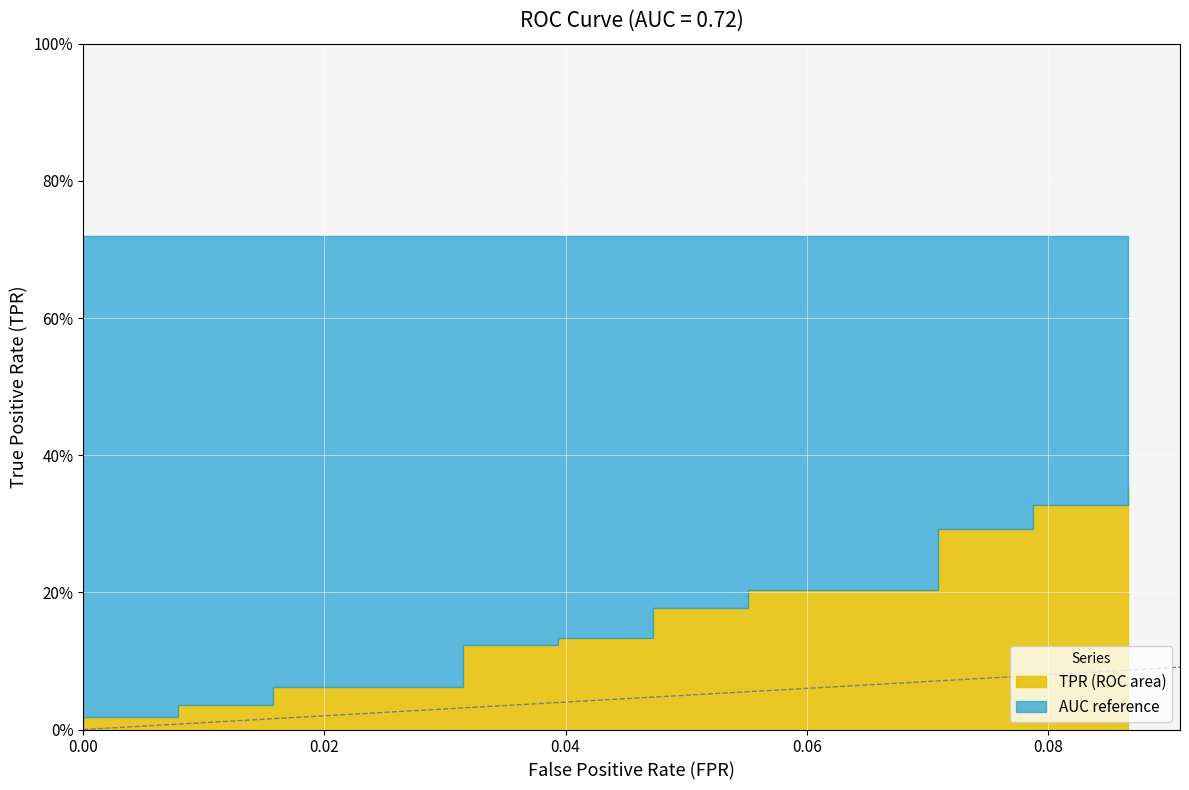

How many lines are shown in the chart?

2